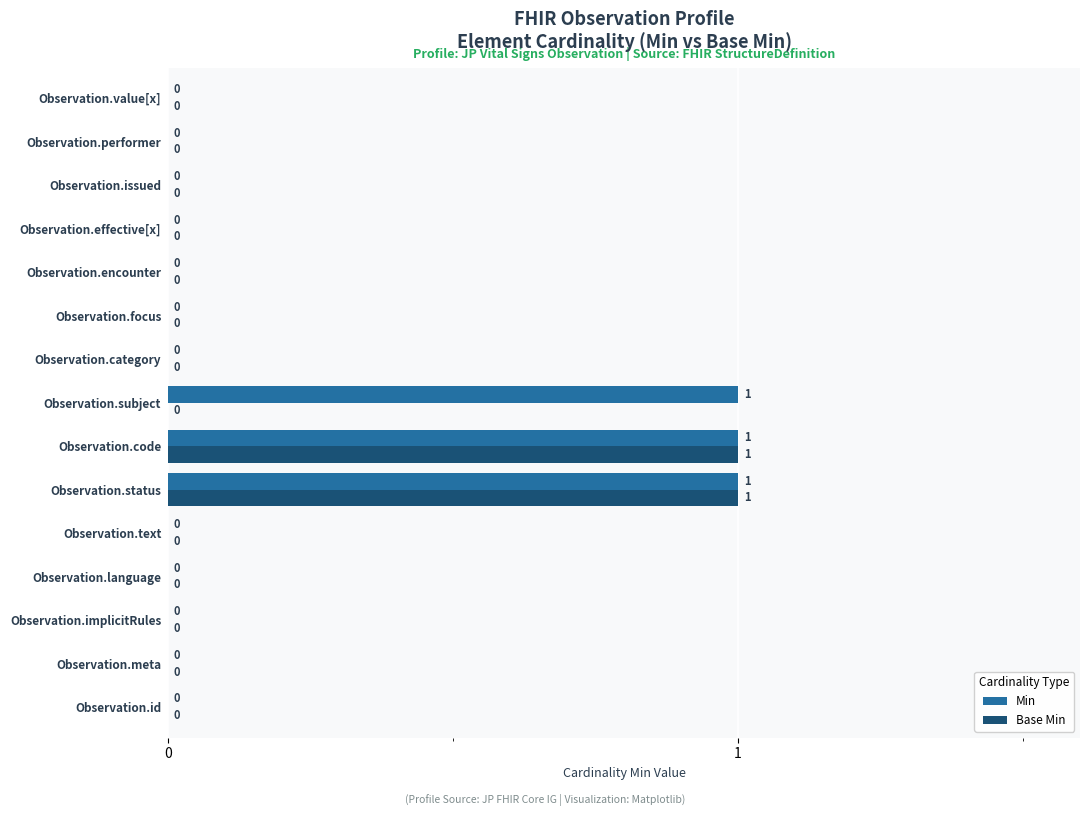

What is the sum of all Min values?

3